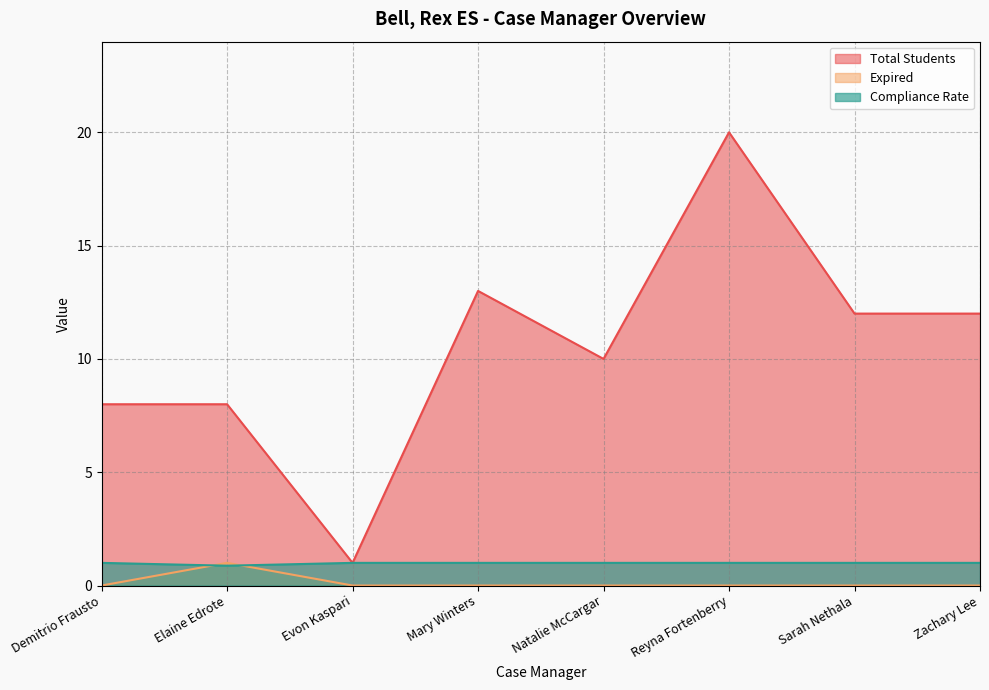

Count the Compliance Rate values in the range 1 to 2.

7